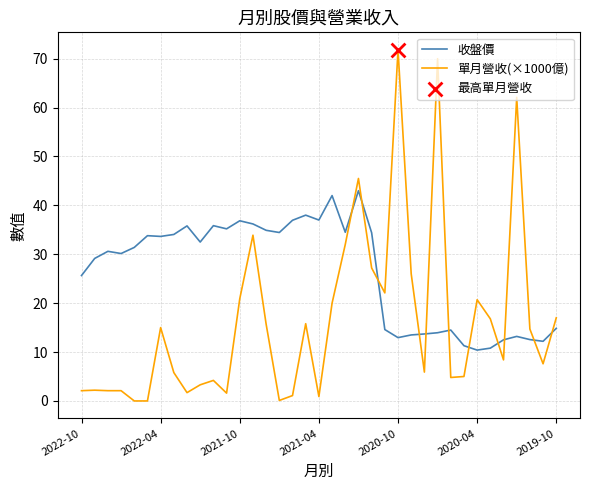

Which series has the widest spread of values?

單月營收(×1000億)